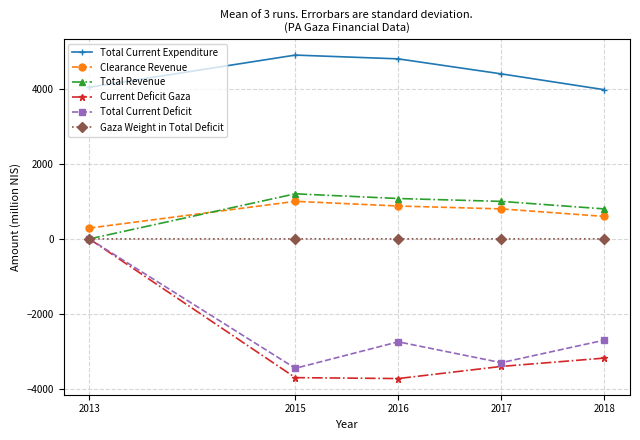

What is the value of the Total Current Deficit point at the 3rd from the left?

-2744.0